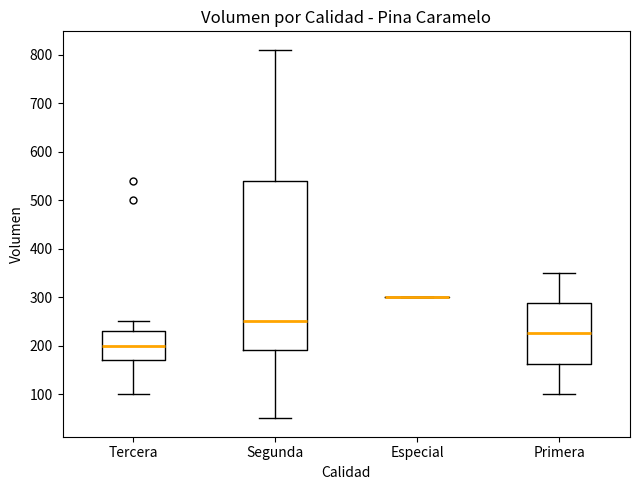

Reading left to right, read every box against the y-axis: the position of its median line, the range the box covers, and the ends of its whiskers. The values are not printed on the chart, so give them approximately, as read against the axis.

Tercera: median 200, box 170 to 230, whiskers 100 to 250
Segunda: median 250, box 190 to 540, whiskers 50 to 810
Especial: box collapsed to a line at 300, whiskers 300 to 300
Primera: median 230, box 160 to 290, whiskers 100 to 350